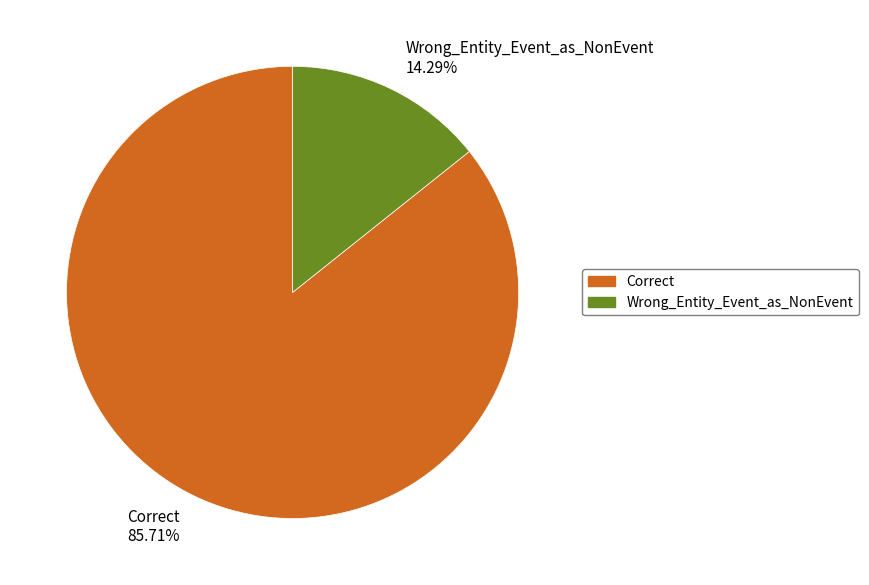

Does Correct represent more than half of the total?

Yes